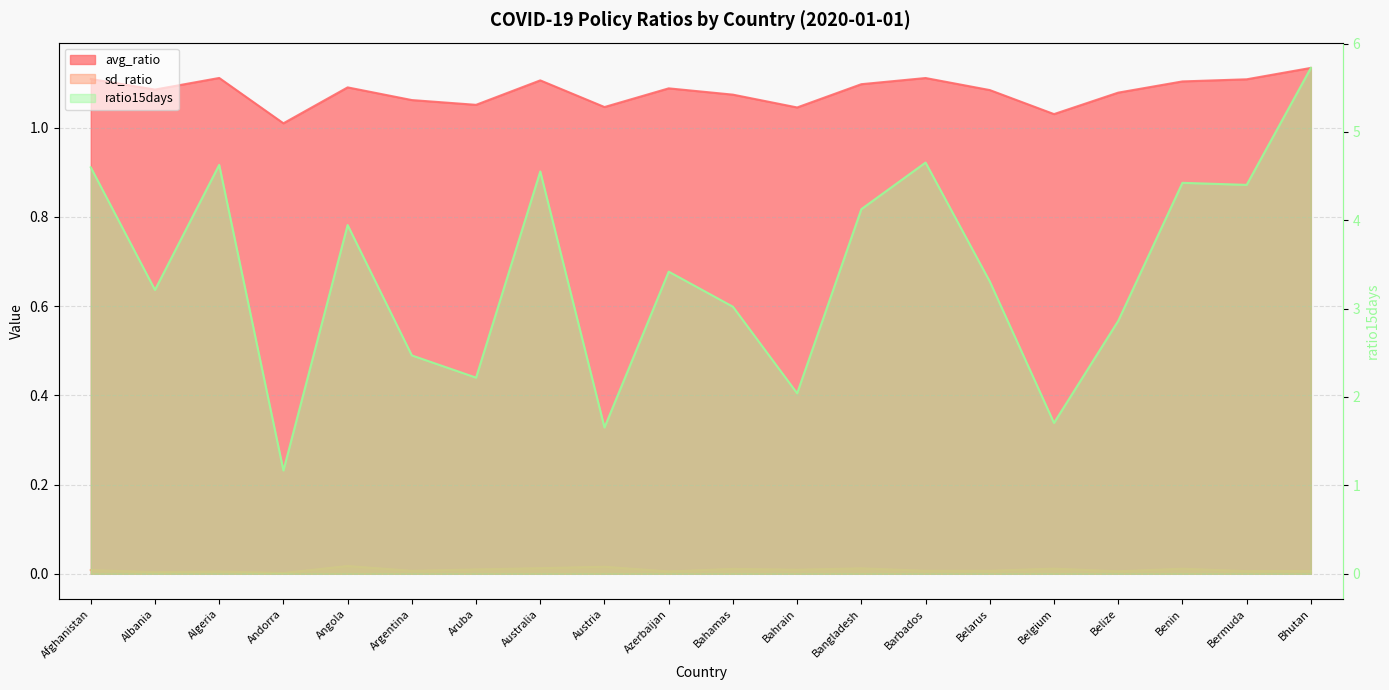

Reading right to left, extract all data points from this chart.

avg_ratio: 1.1	1.1	1.1	1.1	1.0	1.1	1.1	1.1	1.0	1.1	1.1	1.0	1.1	1.1	1.1	1.1	1.0	1.1	1.1	1.1
sd_ratio: 0.0	0.0	0.0	0.0	0.0	0.0	0.0	0.0	0.0	0.0	0.0	0.0	0.0	0.0	0.0	0.0	0.0	0.0	0.0	0.0
ratio15days: 5.7	4.4	4.4	2.9	1.7	3.3	4.7	4.1	2.0	3.0	3.4	1.7	4.6	2.2	2.5	3.9	1.2	4.6	3.2	4.6